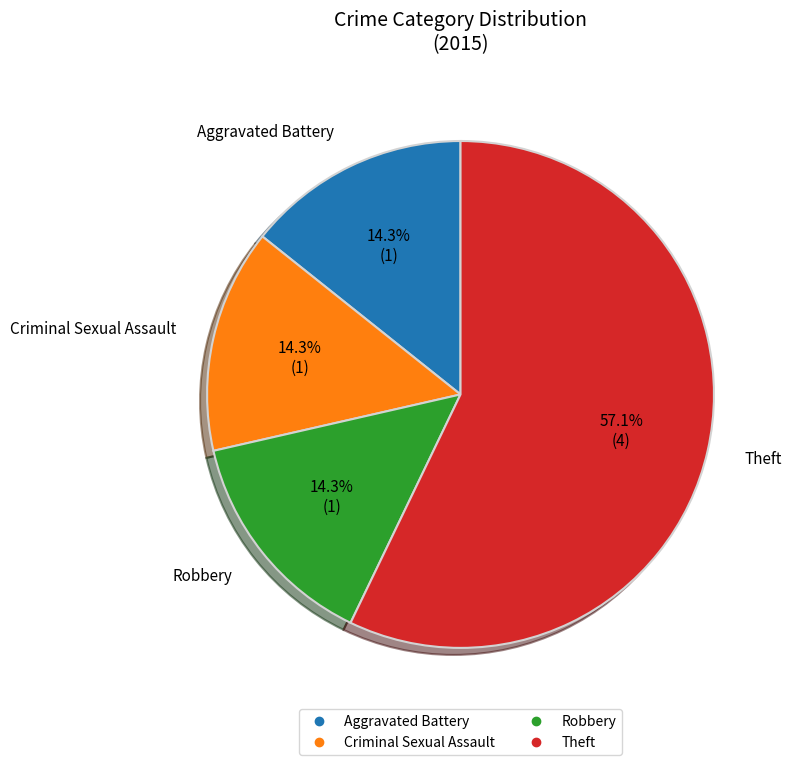

To the nearest percent, what is the combined percentage of Aggravated Battery and Robbery?

29%